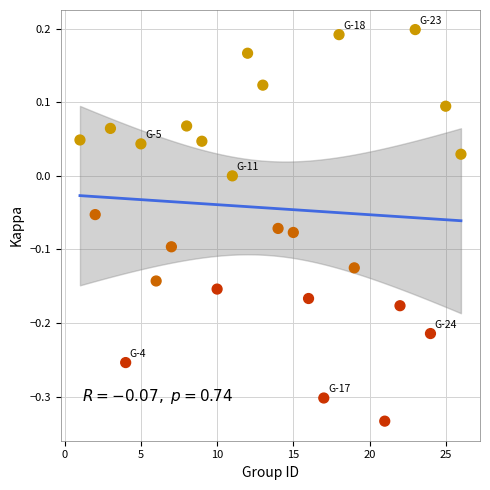

What is the range of Y values (max minus min)?

0.5